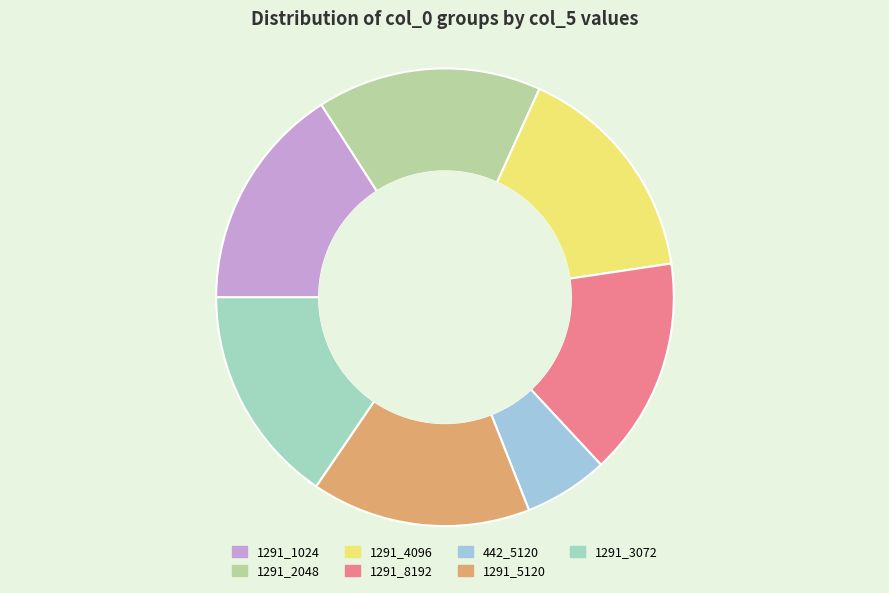

To the nearest percent, what is the average slice percentage?

14%